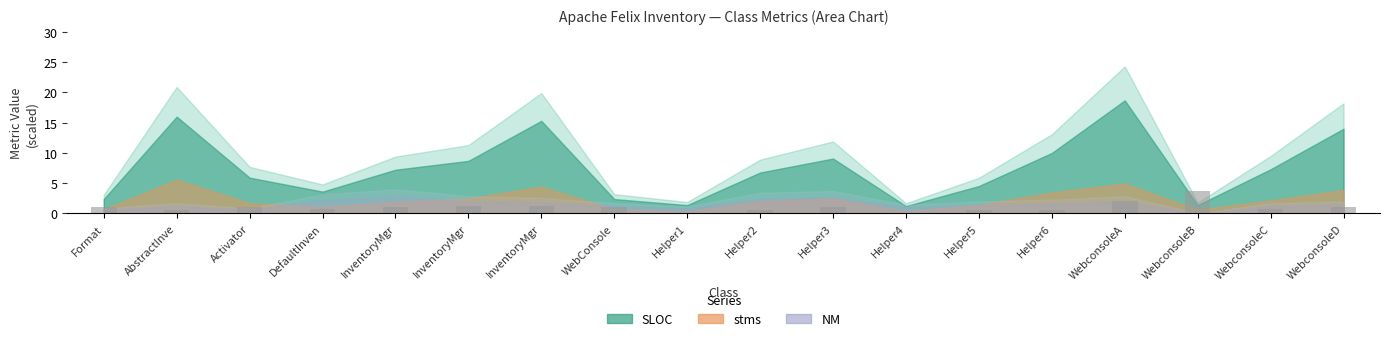

Which label corresponds to the largest value in the chart?

WebconsoleB